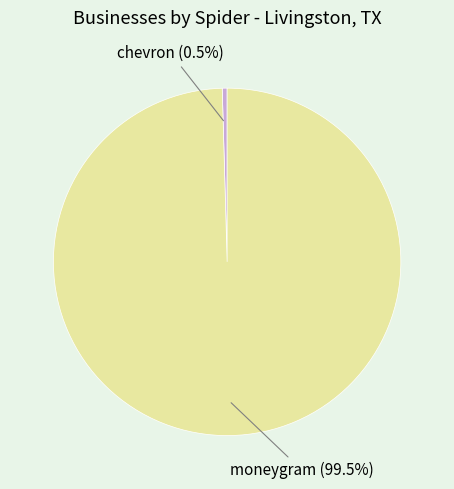

Combined, do moneygram and chevron account for over 50%?

Yes